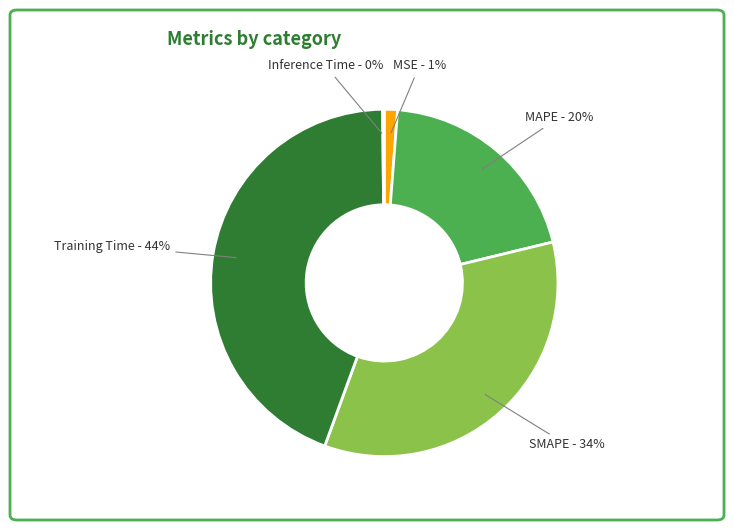

What is the largest slice in the pie chart?

Training Time